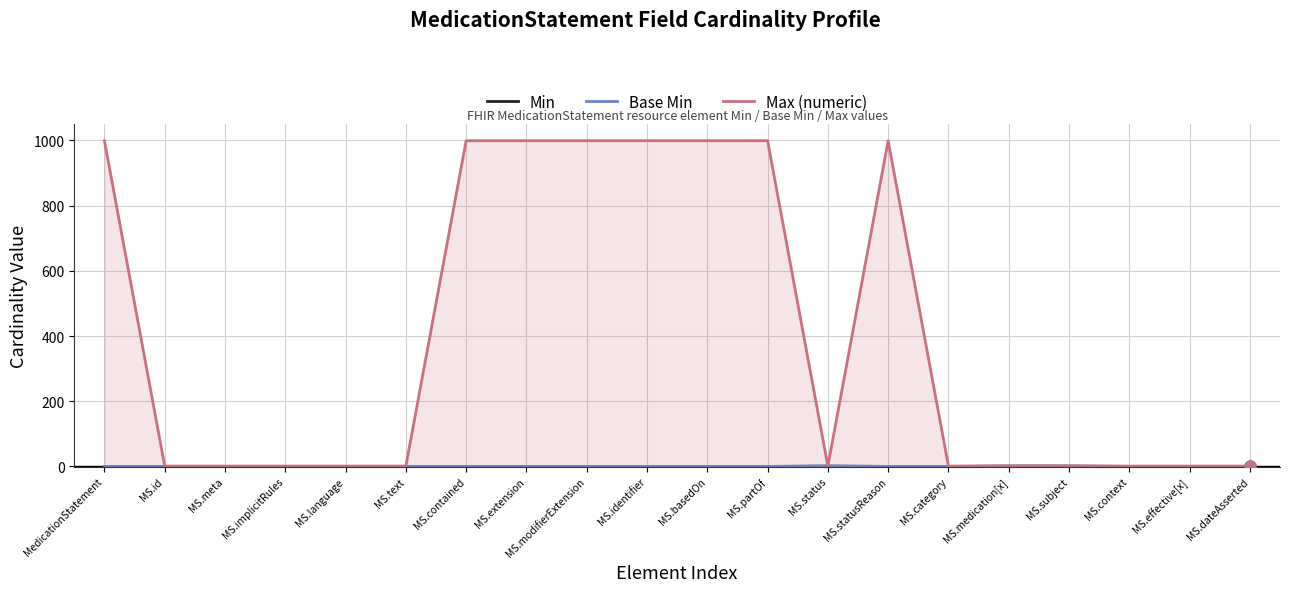

Which series contains the highest Y value?

Max (numeric)